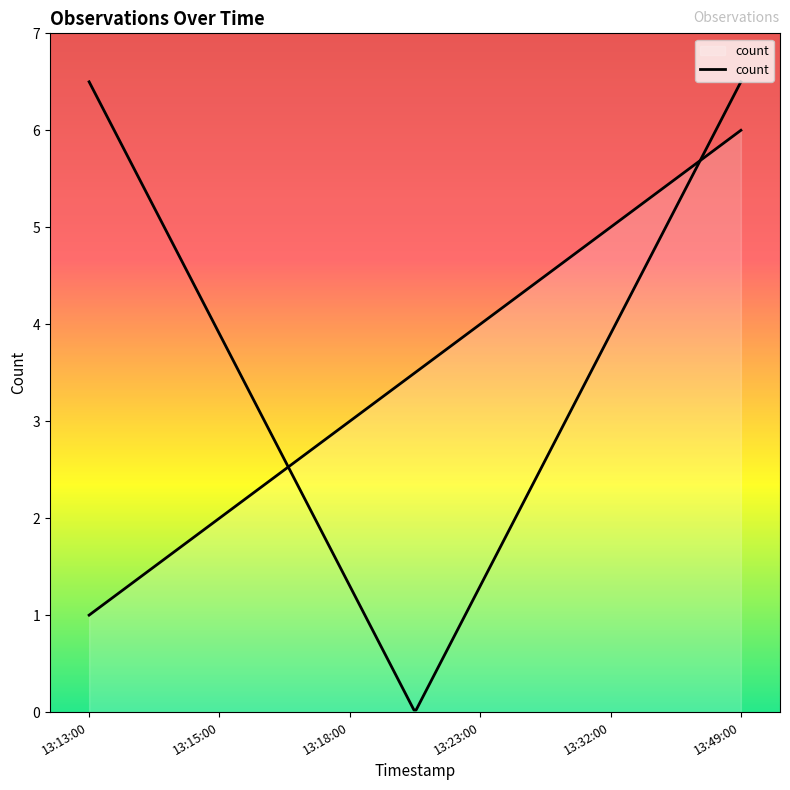

What is the ratio of the value at 13:18:00 to the value at 13:15:00?

1.5